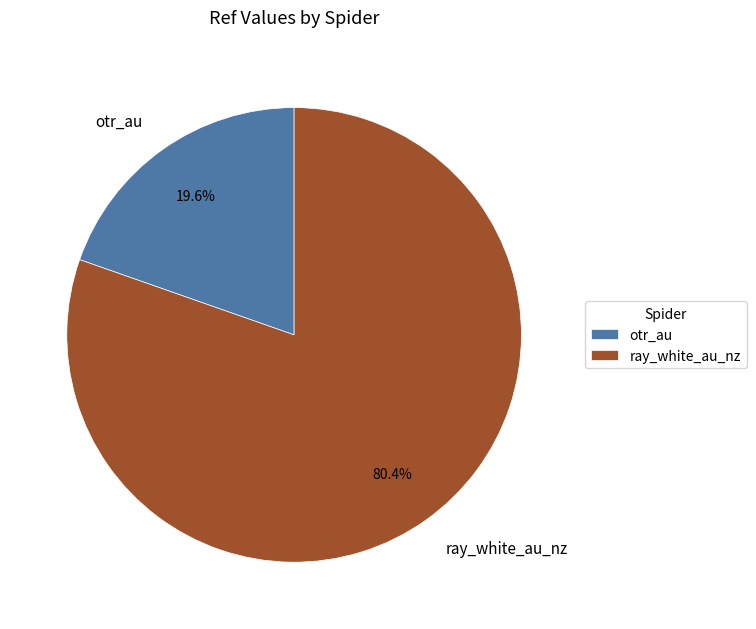

What is the majority slice?

ray_white_au_nz